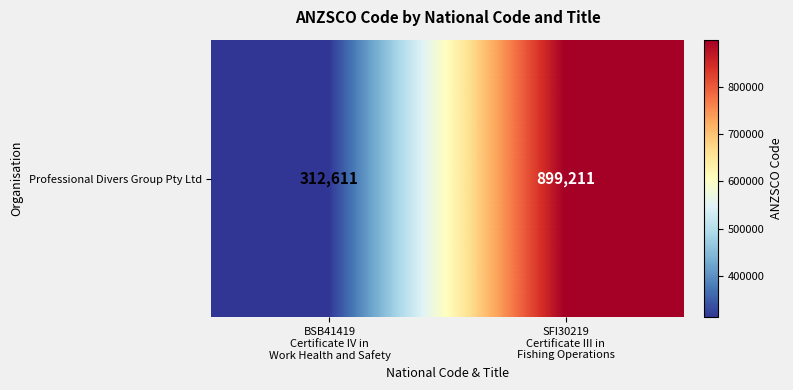

Approximately how many times larger is the value at BSB41419
Certificate IV in
Work Health and Safety compared to SFI30219
Certificate III in
Fishing Operations?

0.3